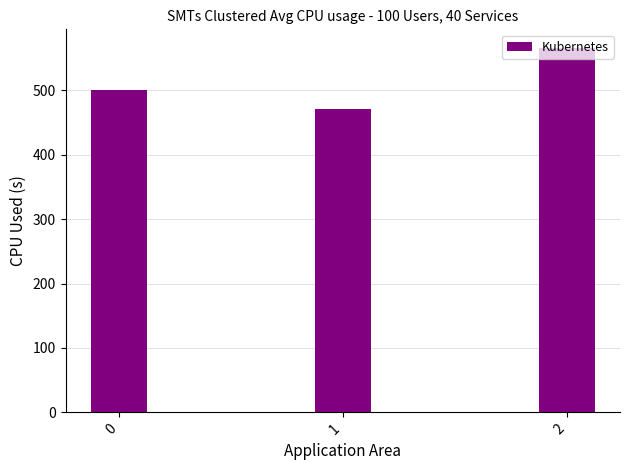

How many data points are less than 500?

1